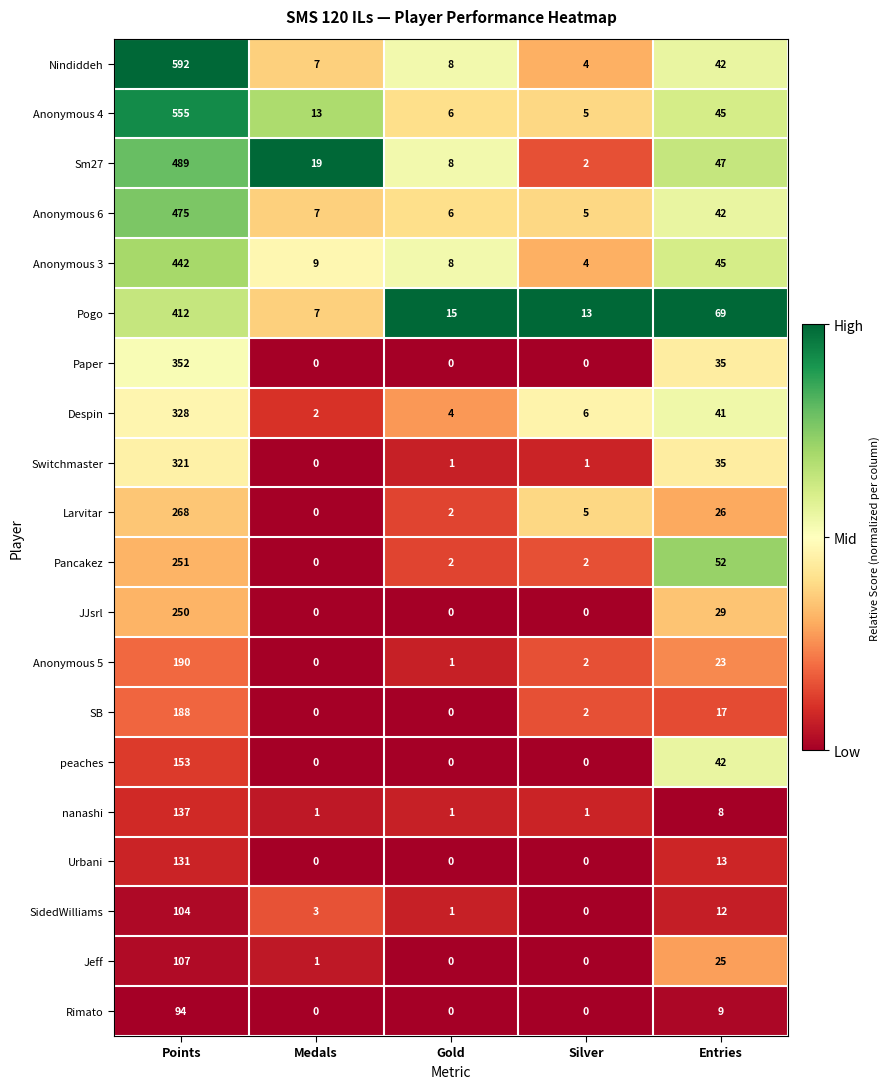

What is the difference between the Pancakez values at Silver and Points?

249